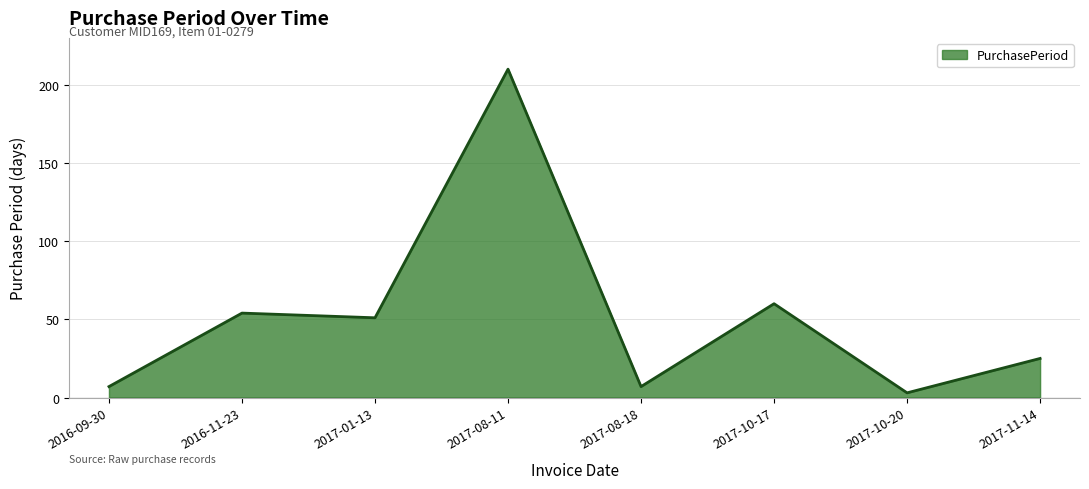

How many categories are shown in the chart?

8